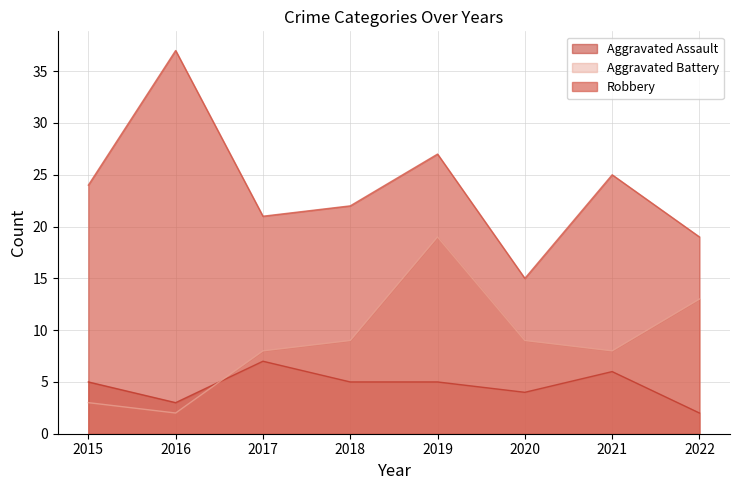

What is the difference between the Aggravated Battery values at 2020 and 2016?

7